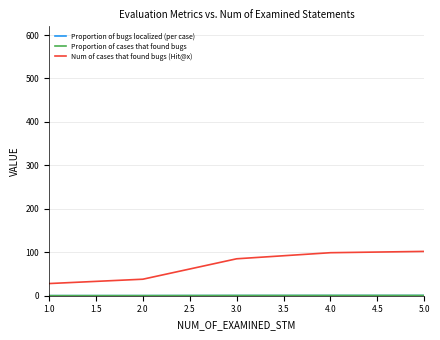

What is the total value across all series at 1.0?

28.3